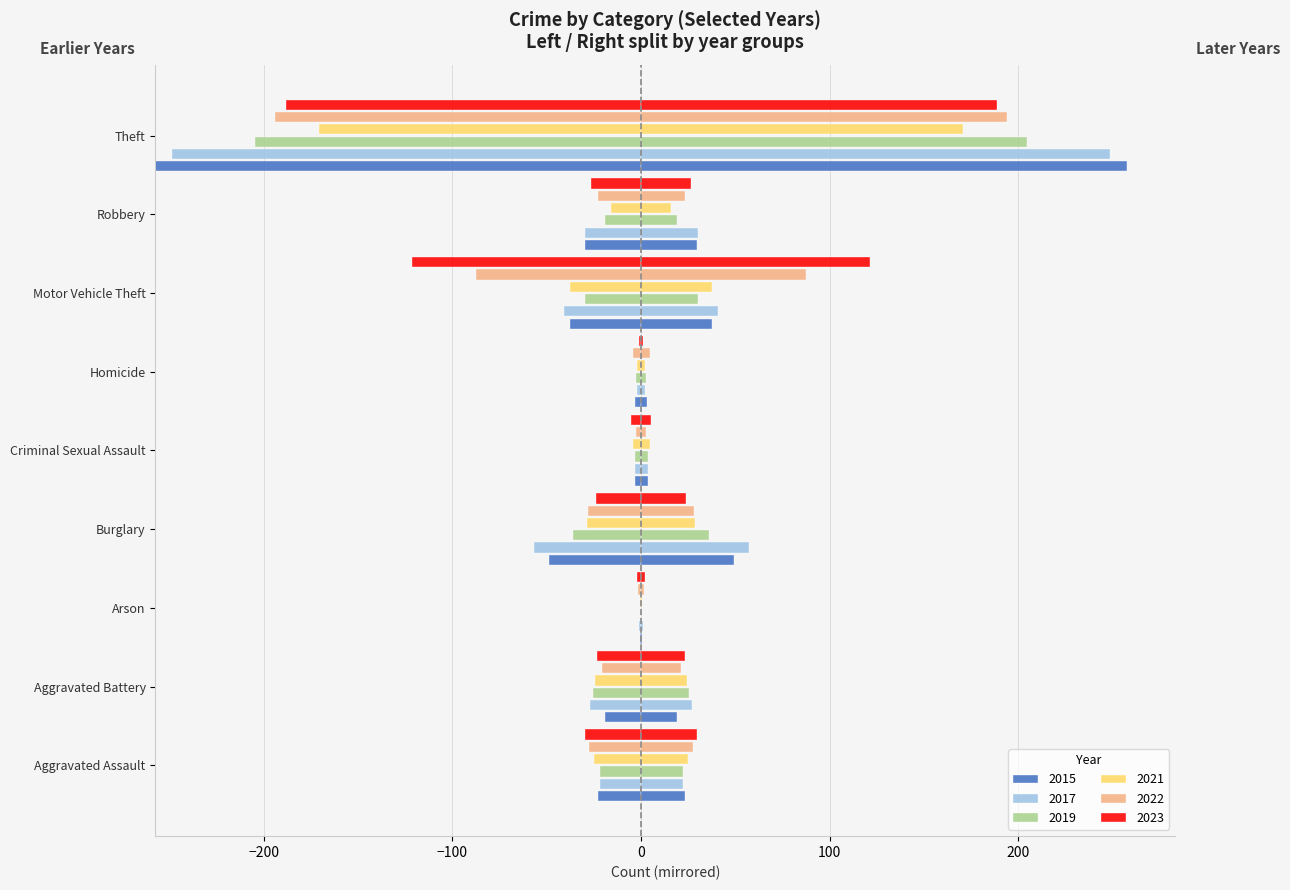

What position from the right is Robbery?

2